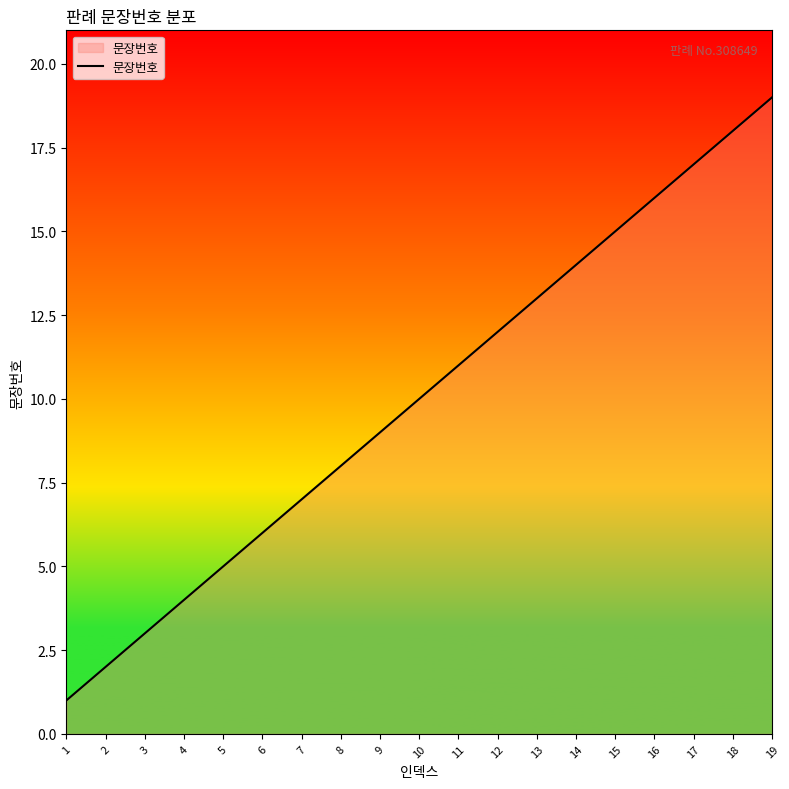

Rank the categories by value from highest to lowest.

19, 18, 17, 16, 15, 14, 13, 12, 11, 10, 9, 8, 7, 6, 5, 4, 3, 2, 1